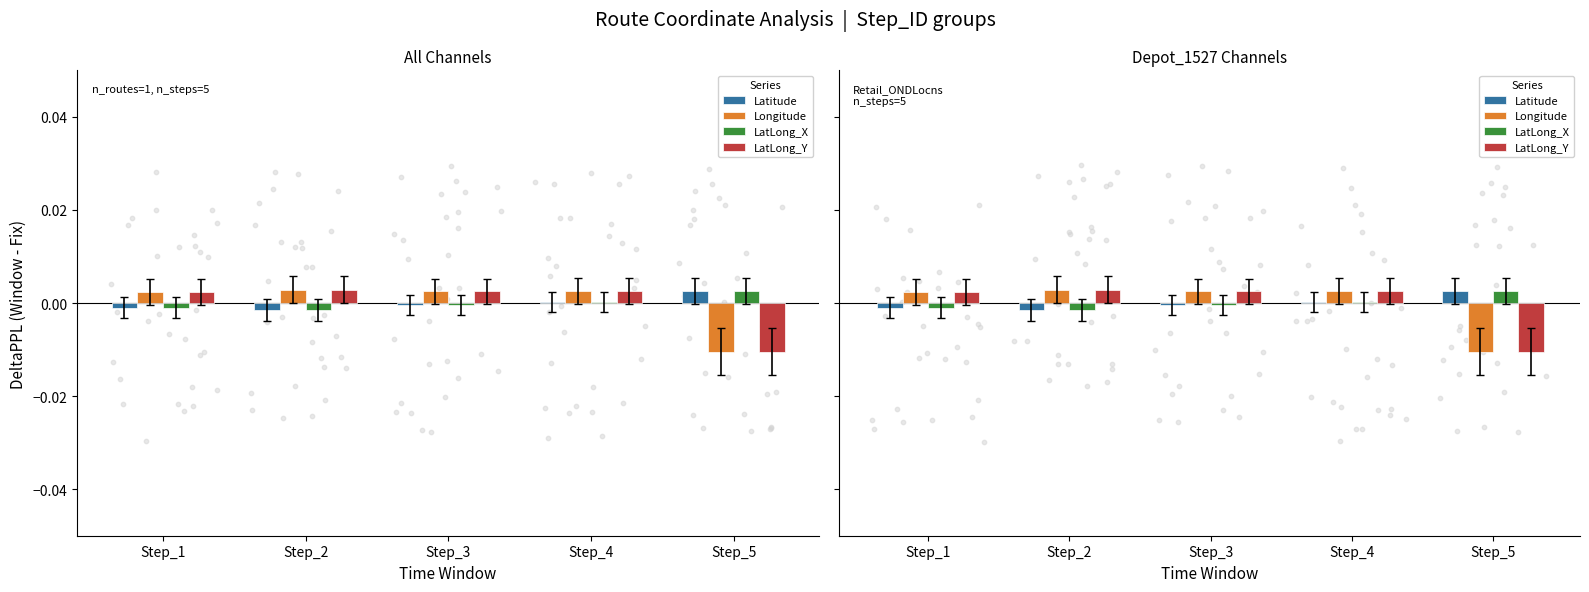

At which category is the sum across all series the highest?

Step_4